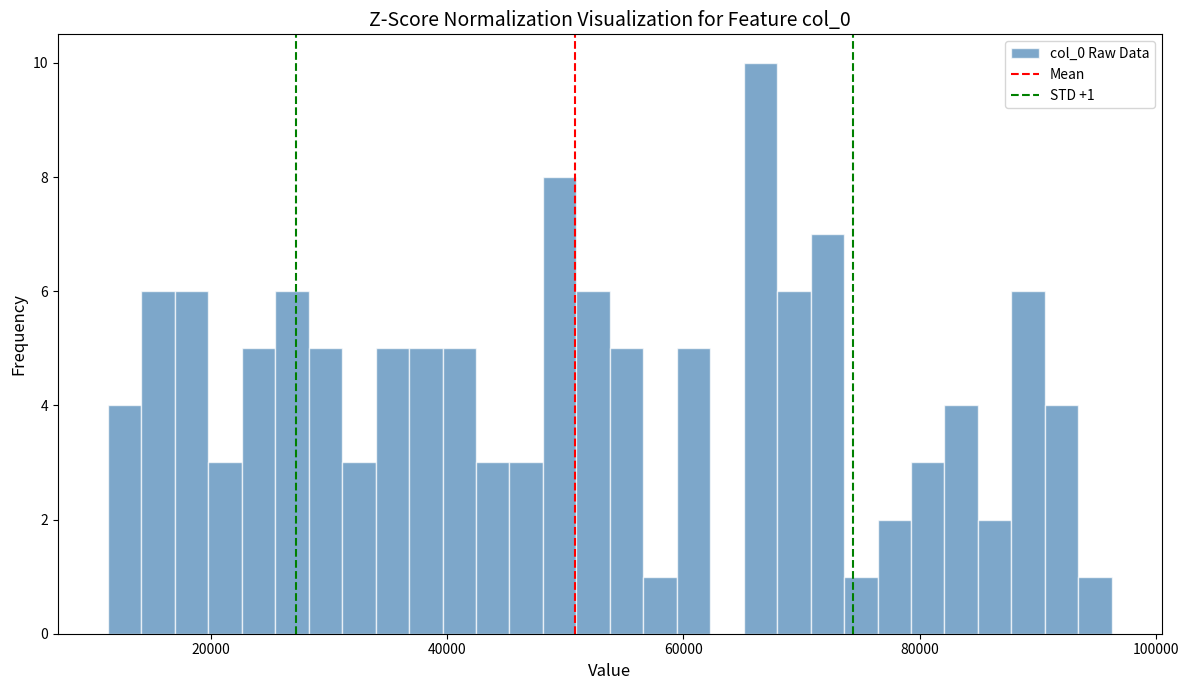

Read against the x-axis, roughly where is the centre of the tallest bar?

66000